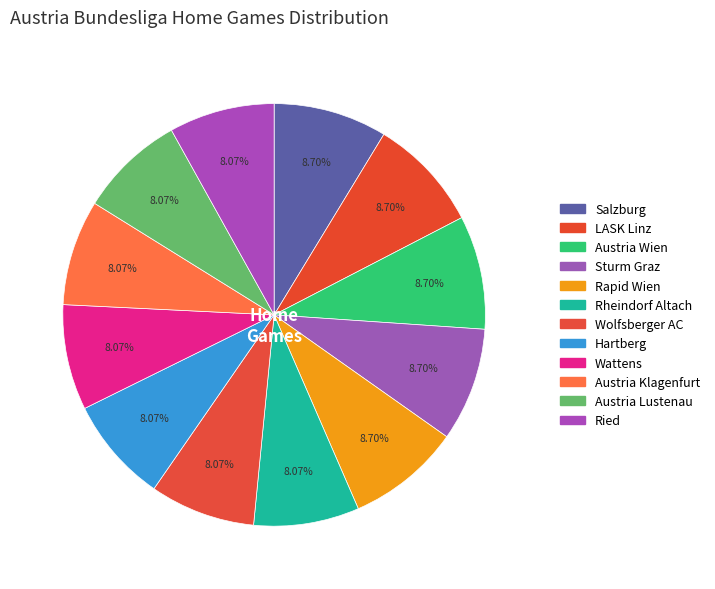

What is the ratio of the value at Ried to the value at Wolfsberger AC?

1.0